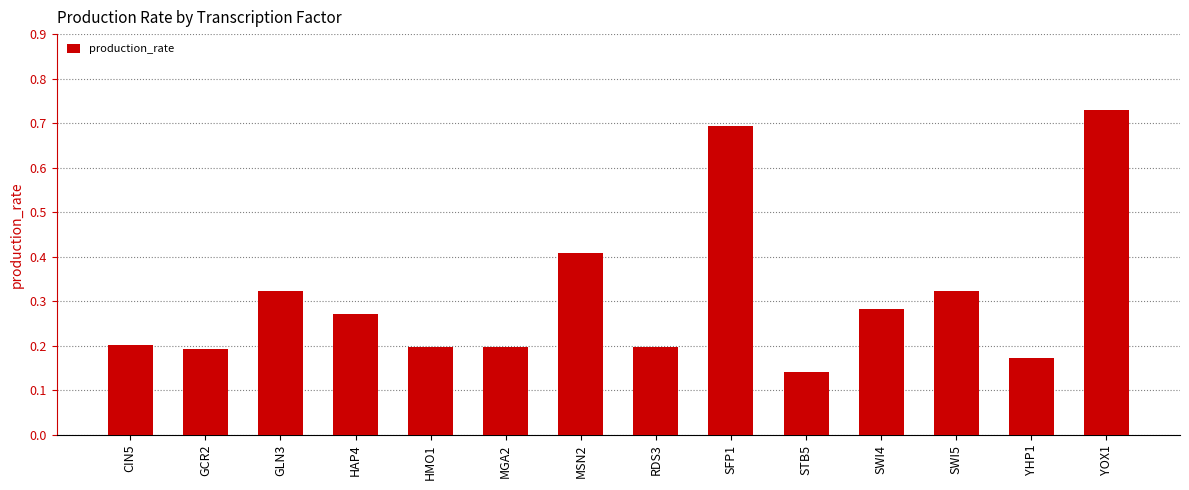

The value at CIN5 is 0.2. True or false?

True